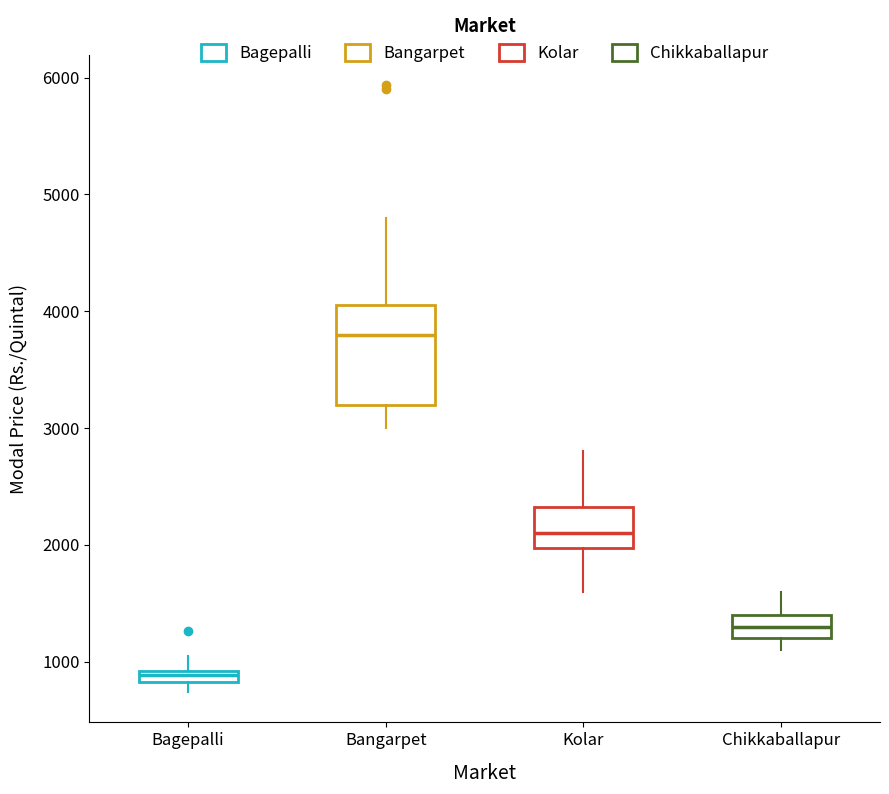

Where is the upper edge of the box for Chikkaballapur on the y-axis? The values are not printed on the chart, so give them approximately, as read against the axis.

1400